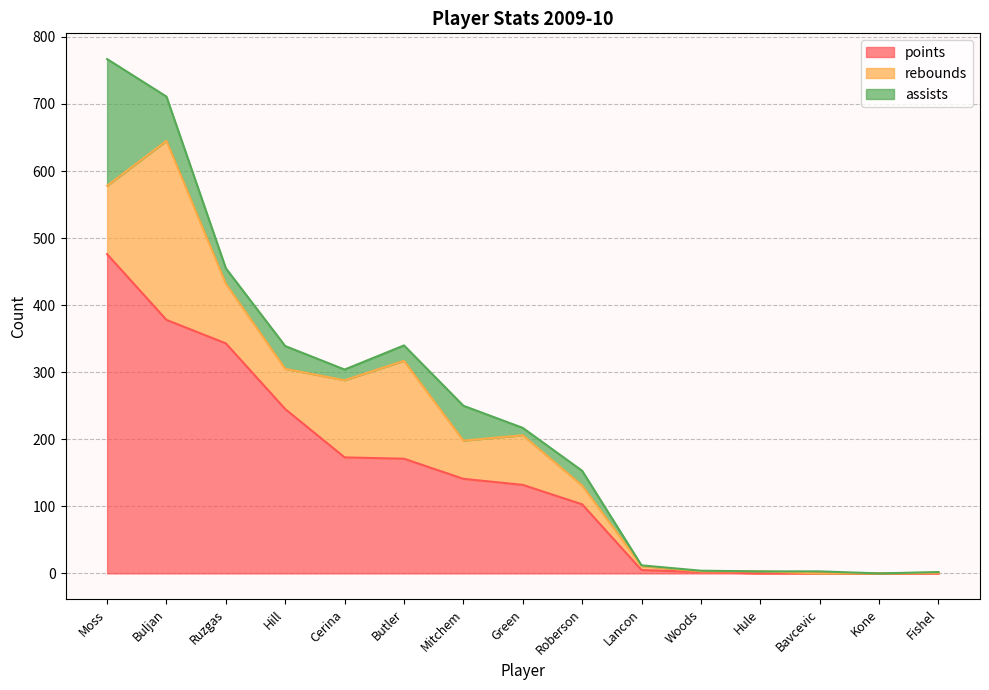

Reading left to right, list all the values displayed in this chart.

points: 476	378	343	245	173	171	141	132	103	5	2	0	0	0	0
rebounds: 102	267	89	60	115	146	57	74	28	6	1	3	0	0	1
assists: 189	66	23	34	16	23	52	11	22	1	1	0	3	0	1